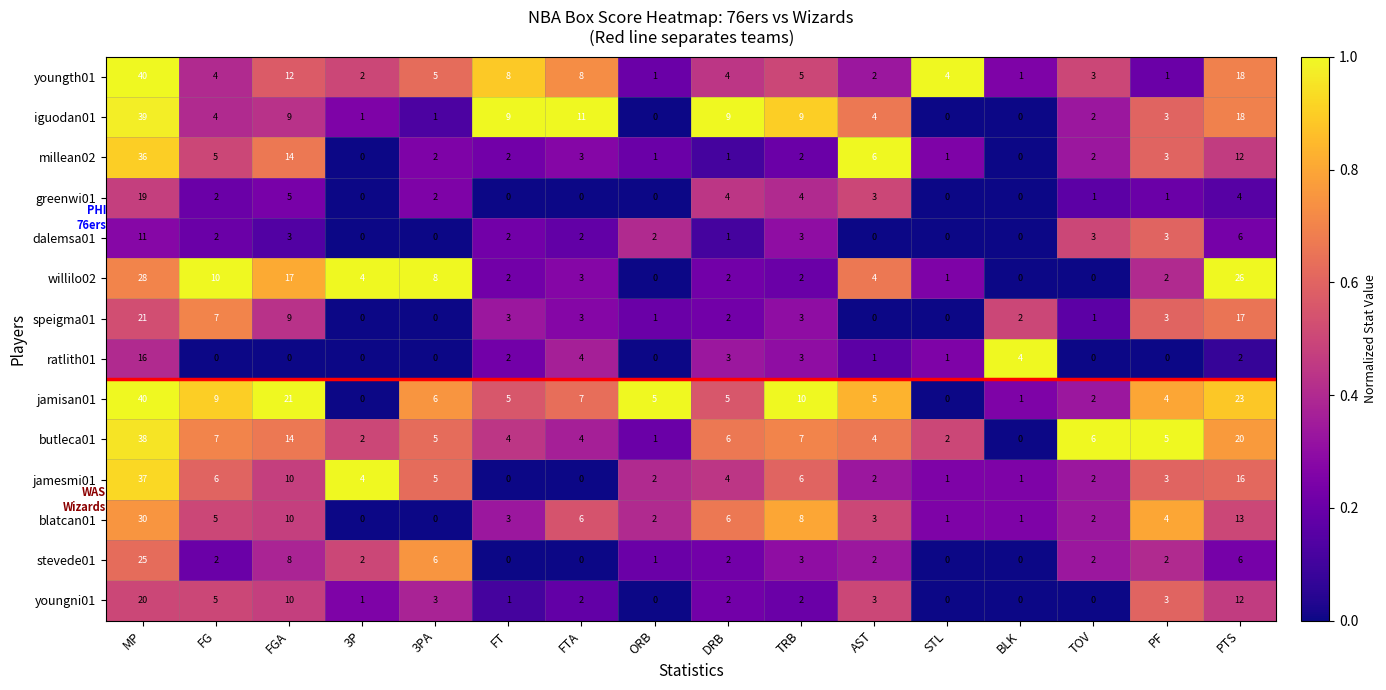

What is the sum of all youngth01 values?

118